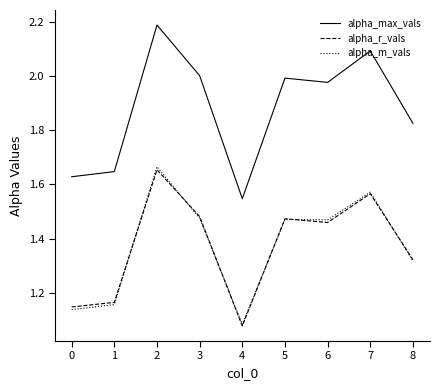

Which category has the lowest value in the alpha_max_vals series?

4